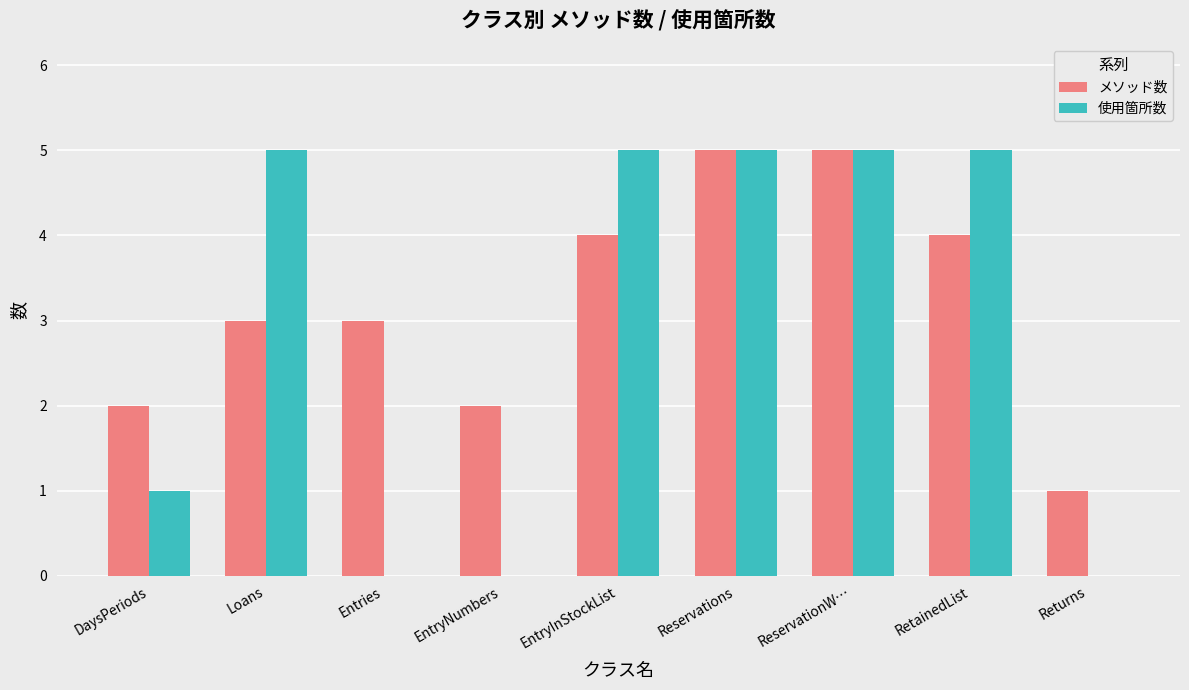

Is the value of 使用箇所数 at RetainedList greater than the value of メソッド数 at Returns?

Yes